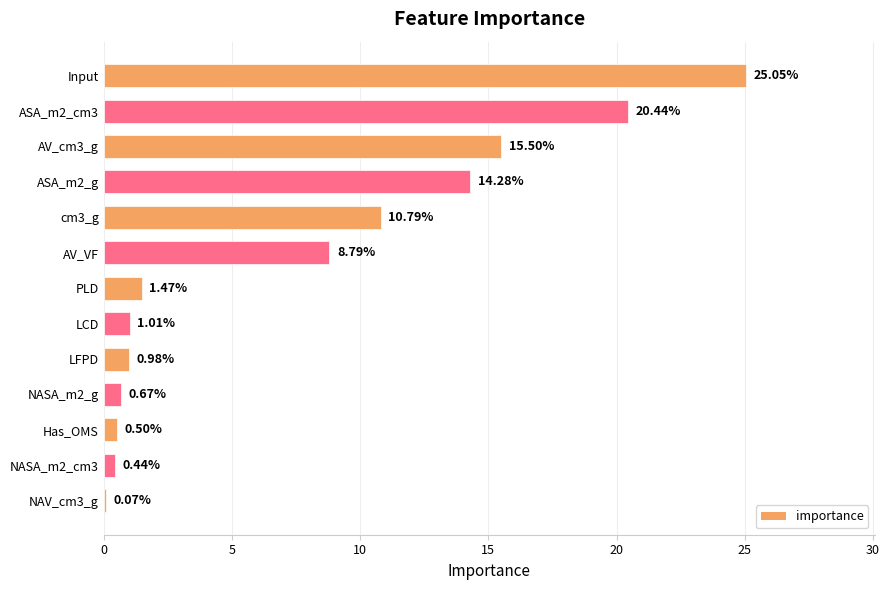

Are the bars grouped side by side (vs. stacked)?

No